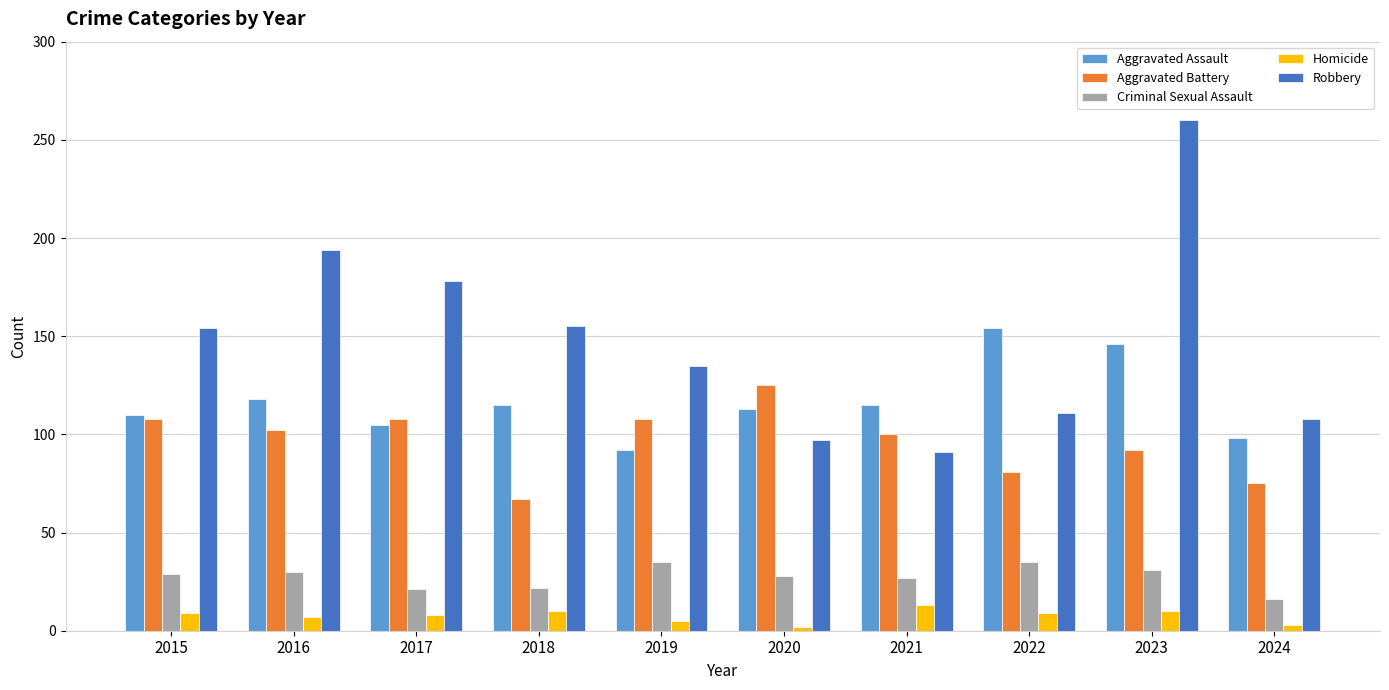

Which series changed the most between 2019 and 2023?

Robbery